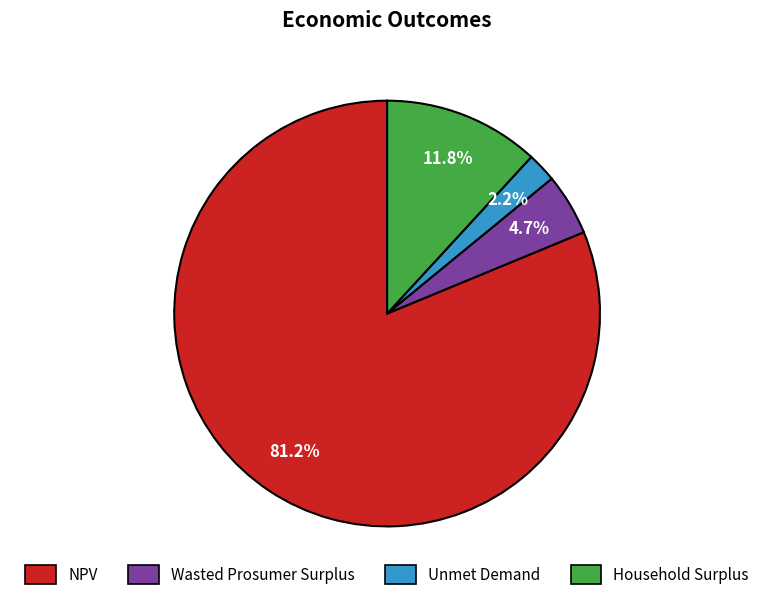

To the nearest percent, what is the combined percentage of Unmet Demand and Wasted Prosumer Surplus?

7%